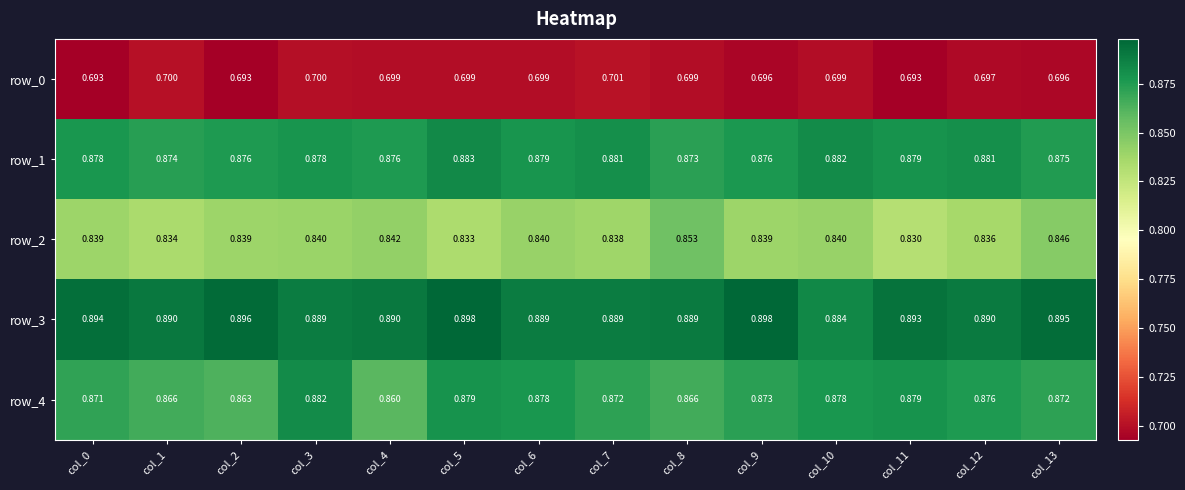

Rank the categories by row_1 value from lowest to highest.

col_8, col_1, col_13, col_4, col_2, col_9, col_0, col_3, col_6, col_11, col_7, col_12, col_10, col_5